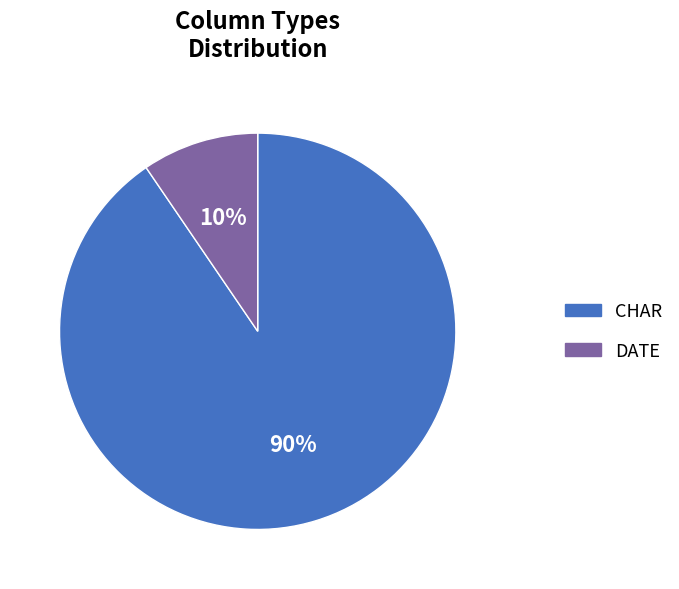

Is there any slice that represents more than half of the pie?

Yes